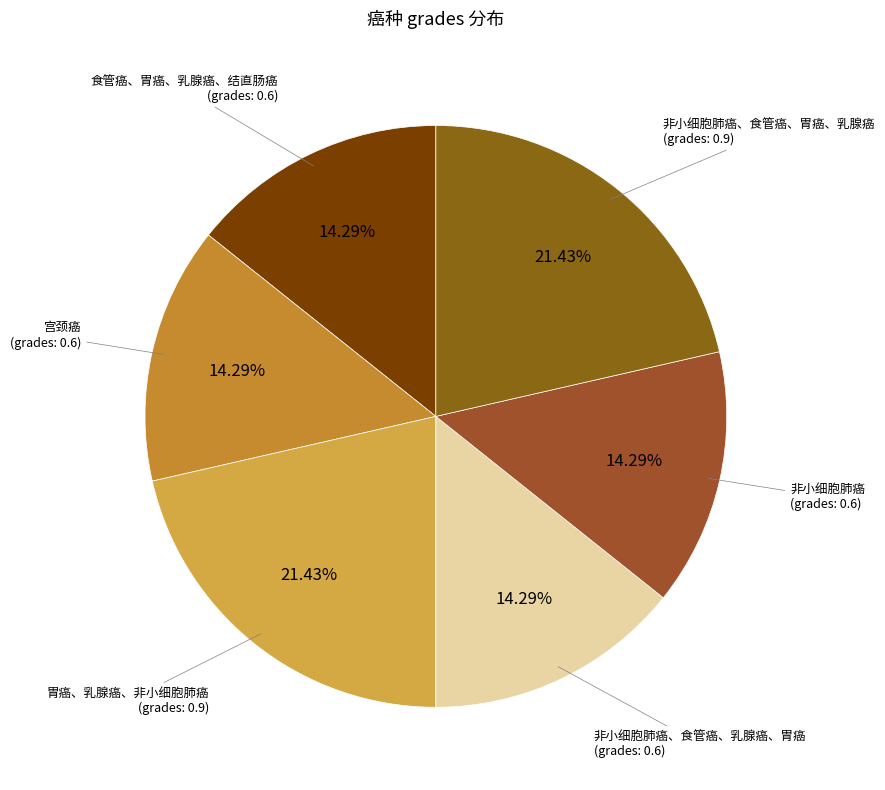

Is there any slice that represents more than half of the pie?

No